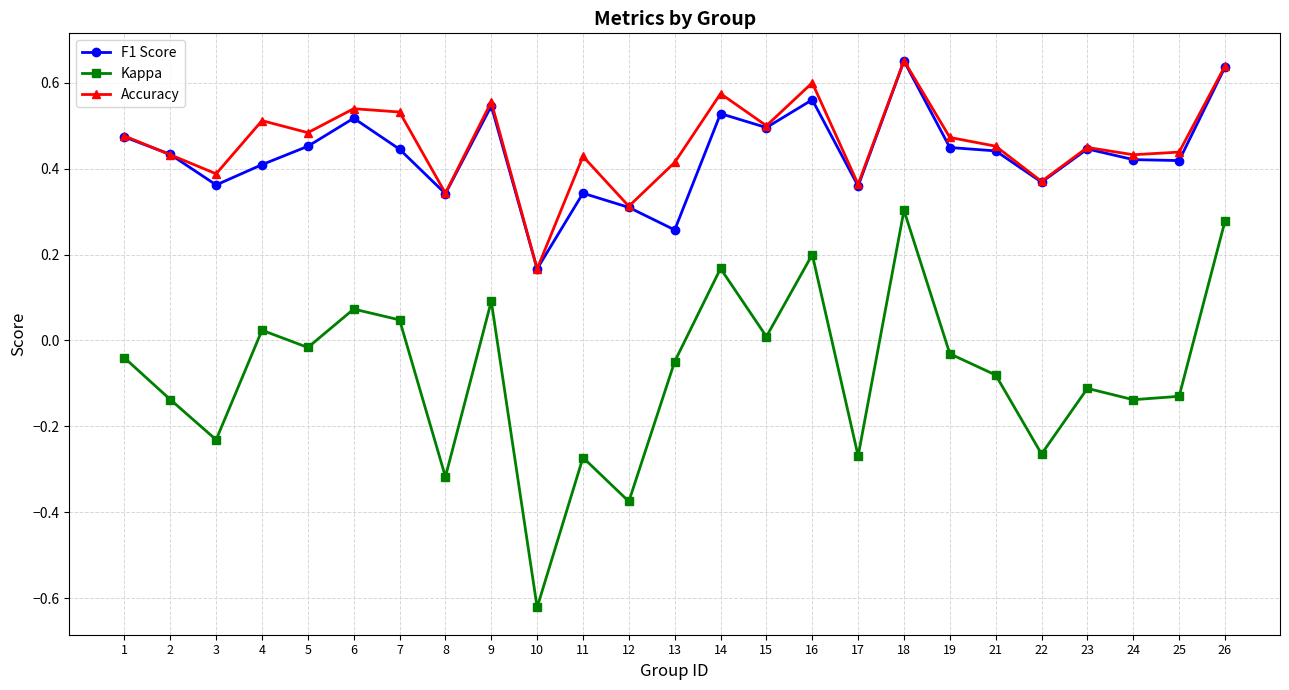

True or false: Kappa and Accuracy intersect in this chart.

False